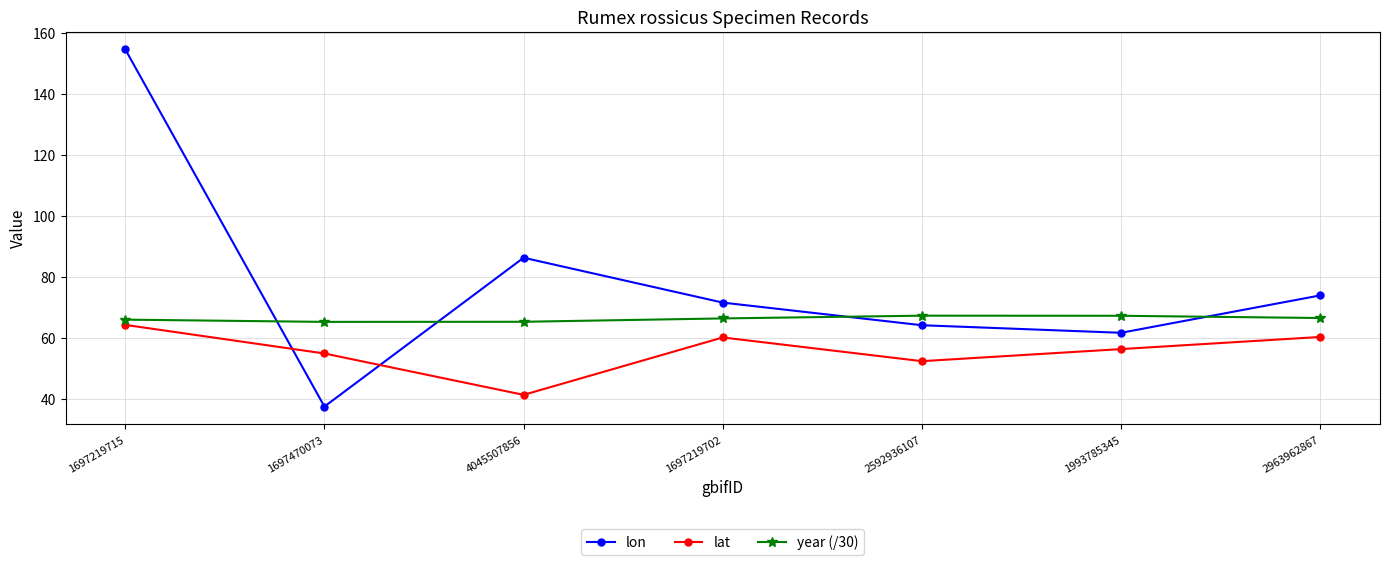

How many intersections are there between lon and lat?

2